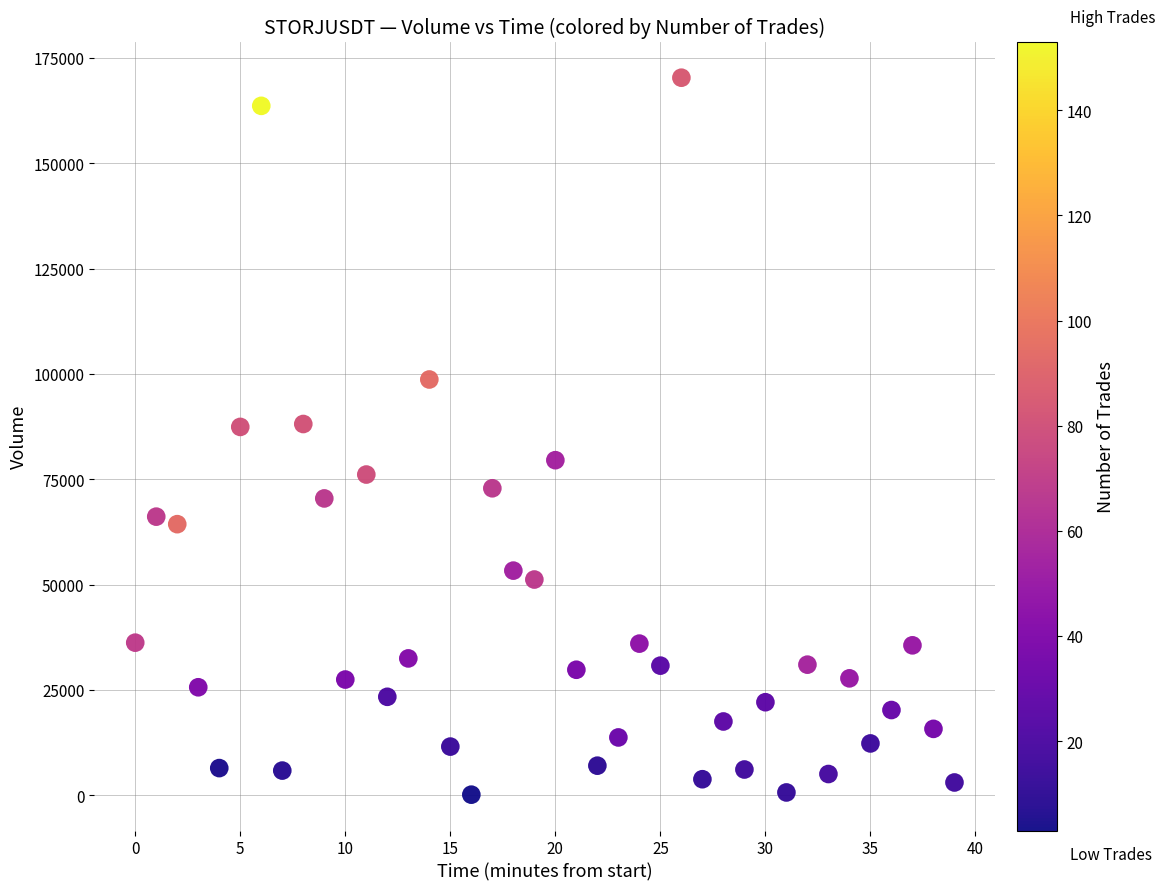

What is the range of Y values (max minus min)?

170085